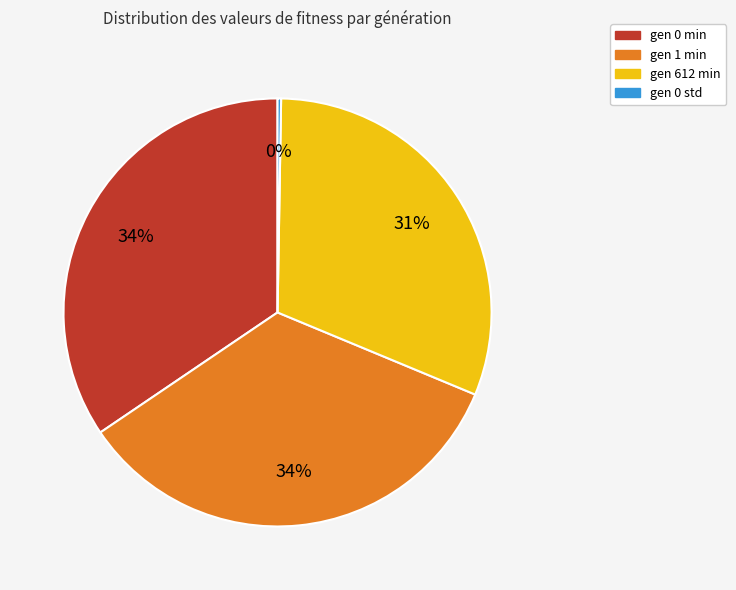

Which has a higher value, gen 0 min or gen 612 min?

gen 0 min